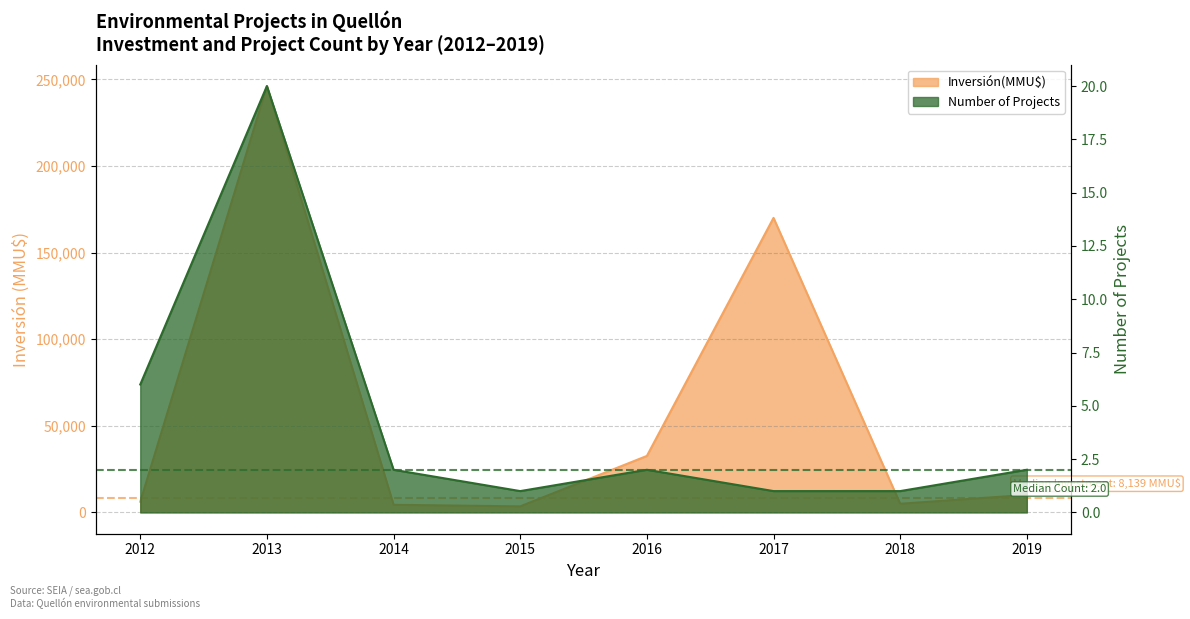

Reading right to left, what are all the values shown in this chart?

2019=10129	2018=5000	2017=170000	2016=32600	2015=3500	2014=4400	2013=246116	2012=6150